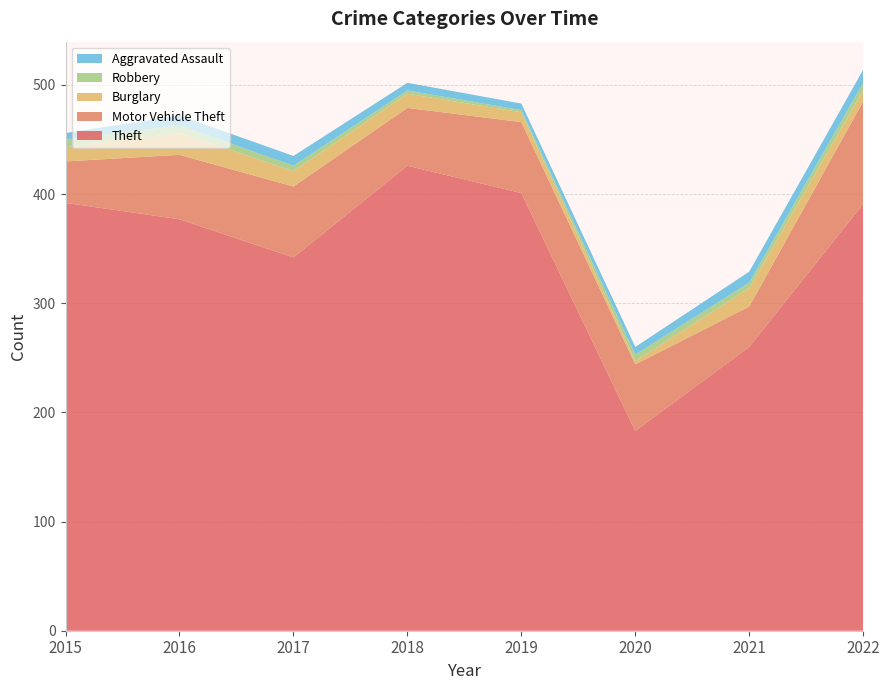

Reading left to right, transcribe all the data shown in this chart.

Theft: 2015=392	2016=377	2017=342	2018=426	2019=401	2020=183	2021=260	2022=391
Motor Vehicle Theft: 2015=38	2016=59	2017=65	2018=53	2019=65	2020=61	2021=37	2022=94
Burglary: 2015=13	2016=20	2017=14	2018=13	2019=9	2020=3	2021=17	2022=10
Robbery: 2015=7	2016=7	2017=5	2018=3	2019=2	2020=6	2021=5	2022=7
Aggravated Assault: 2015=6	2016=9	2017=9	2018=7	2019=6	2020=7	2021=10	2022=12